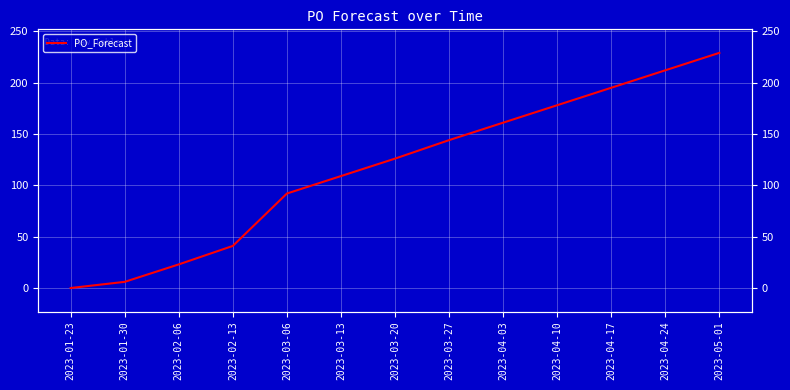

The value at 2023-04-10 is 178. True or false?

True